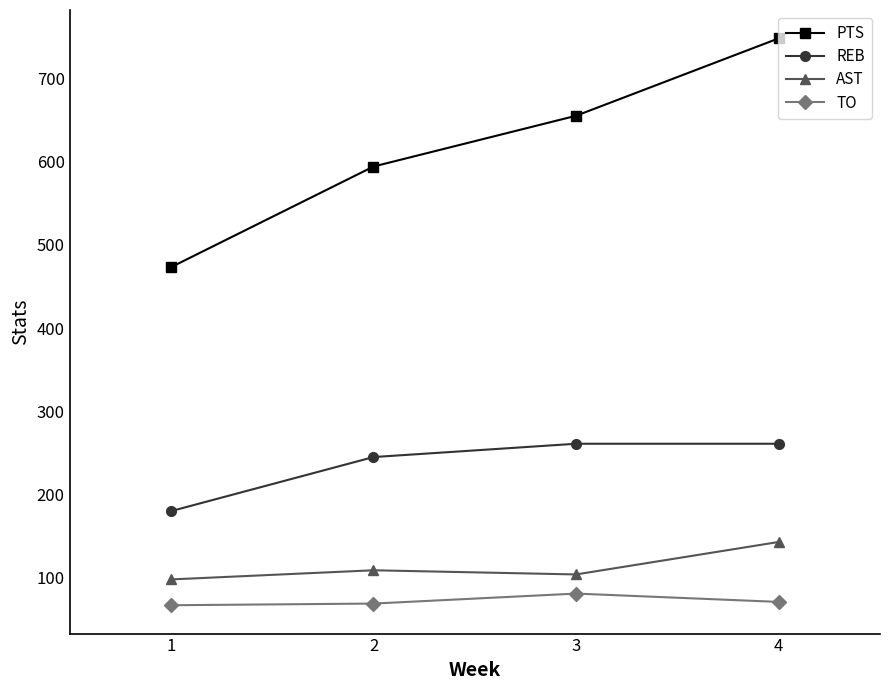

What is the value of the REB point at the 2nd from the left?

245